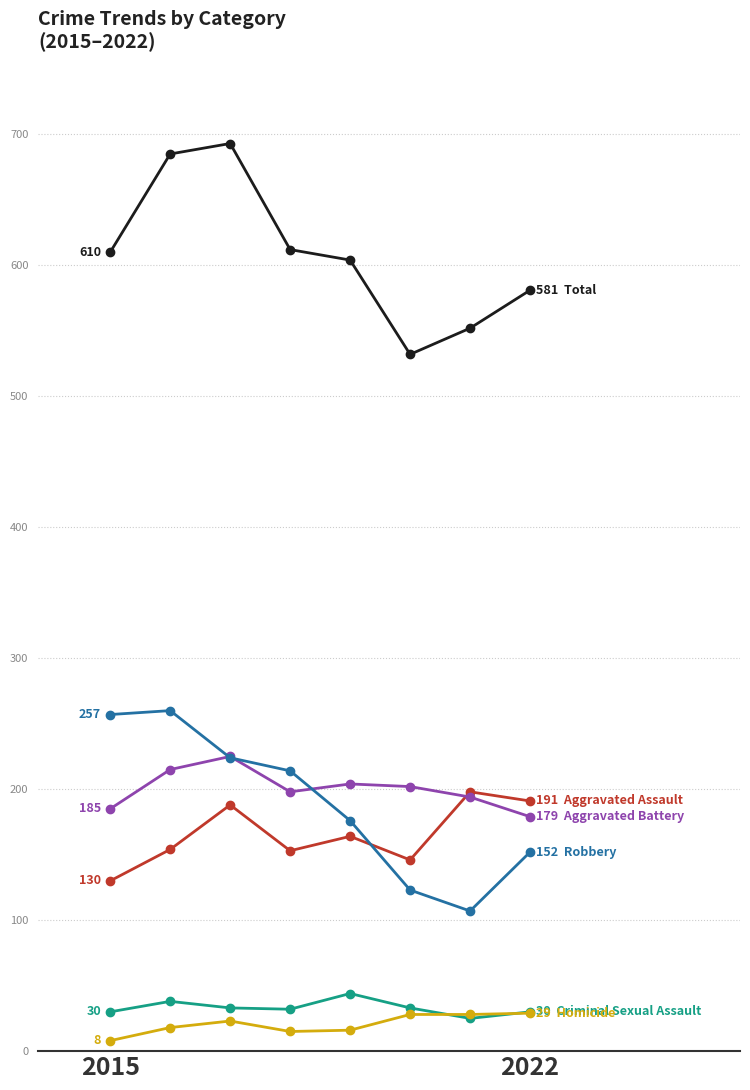

What is the maximum value shown in the chart?

693